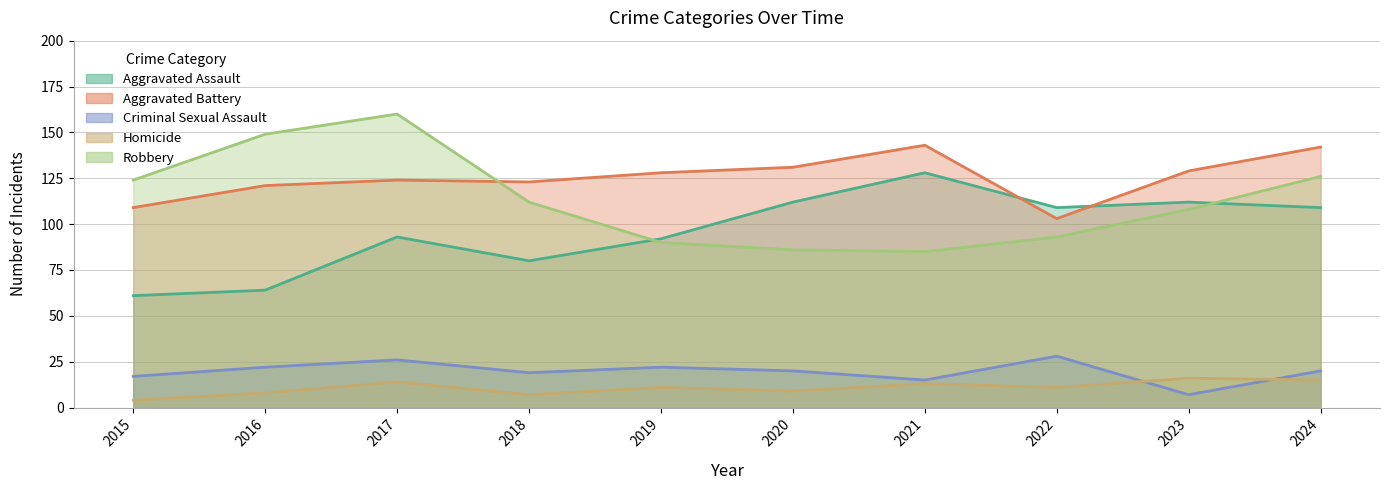

True or false: Homicide and Robbery intersect in this chart.

False